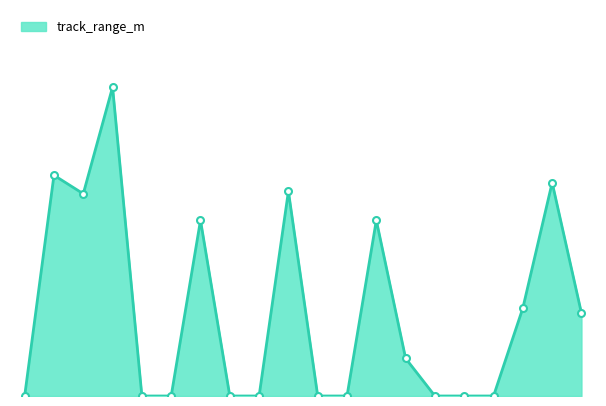

Does the chart have visible grid lines?

No